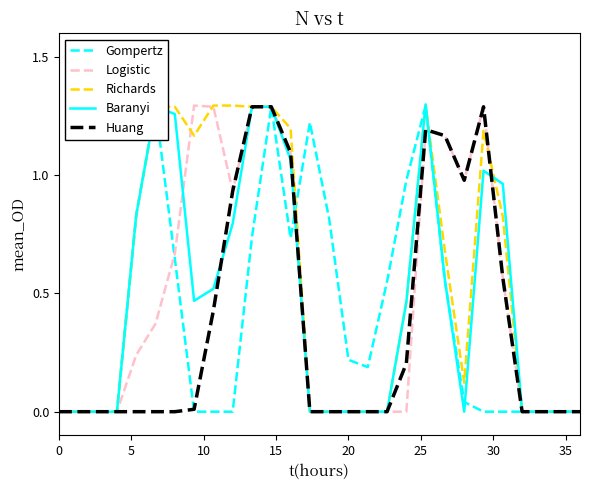

How many series are shown in this chart?

5